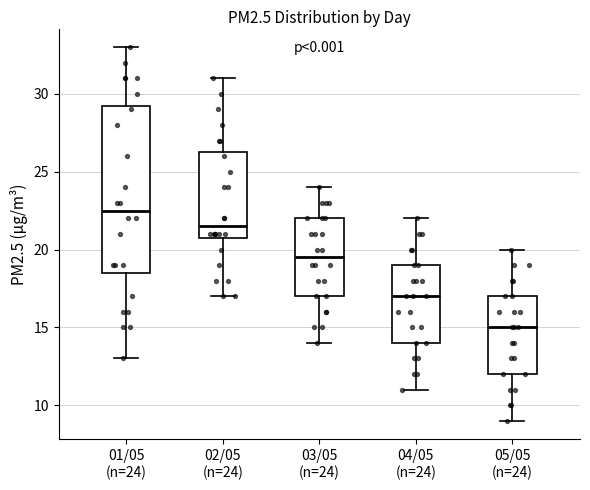

Where does the upper whisker of the box for 02/05 (n=24) end on the y-axis? The values are not printed on the chart, so give them approximately, as read against the axis.

31.0